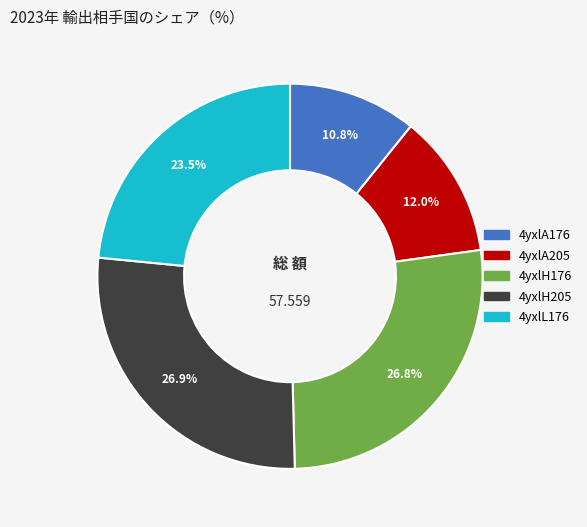

To the nearest percent, what percentage of the pie is 4yxlA176?

11%